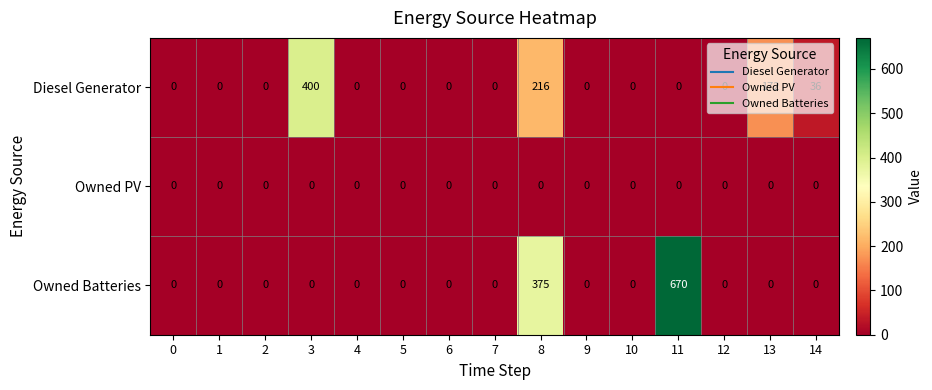

List the series in order of their overall mean, highest first.

Owned Batteries, Diesel Generator, Owned PV